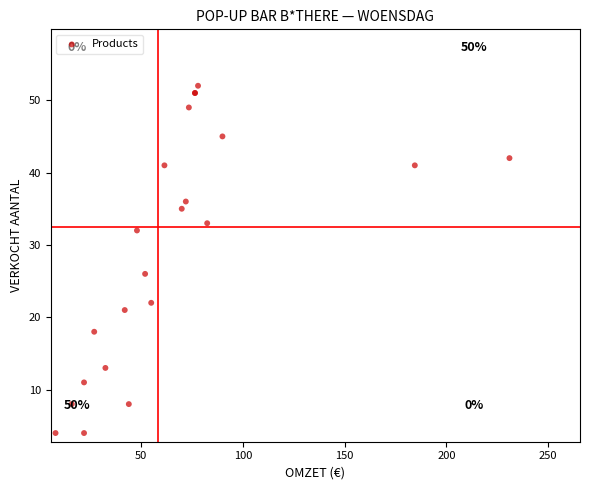

What Y value in the scatter plot is closest to 28?

26